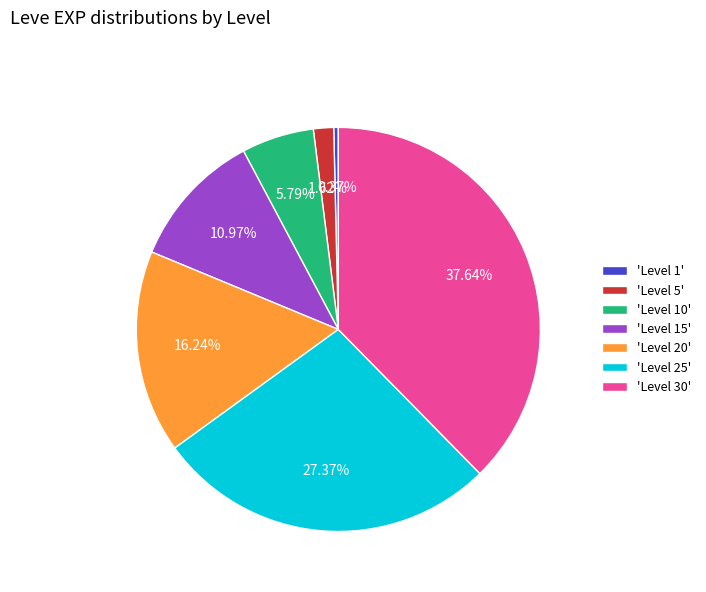

Rank the categories by value from highest to lowest.

'Level 30', 'Level 25', 'Level 20', 'Level 15', 'Level 10', 'Level 5', 'Level 1'